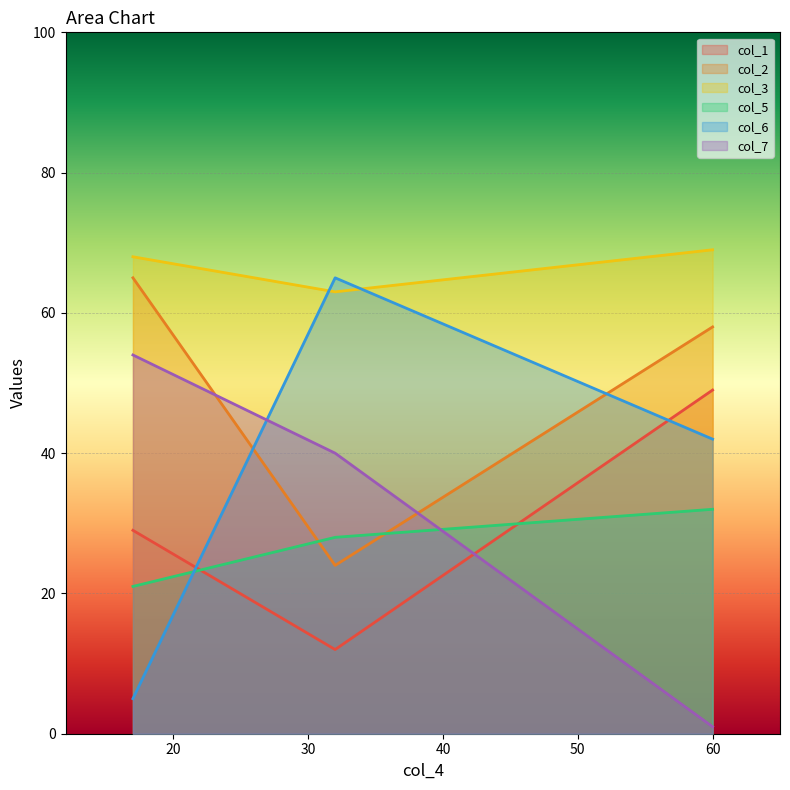

At which category does the chart reach its minimum across all series?

60